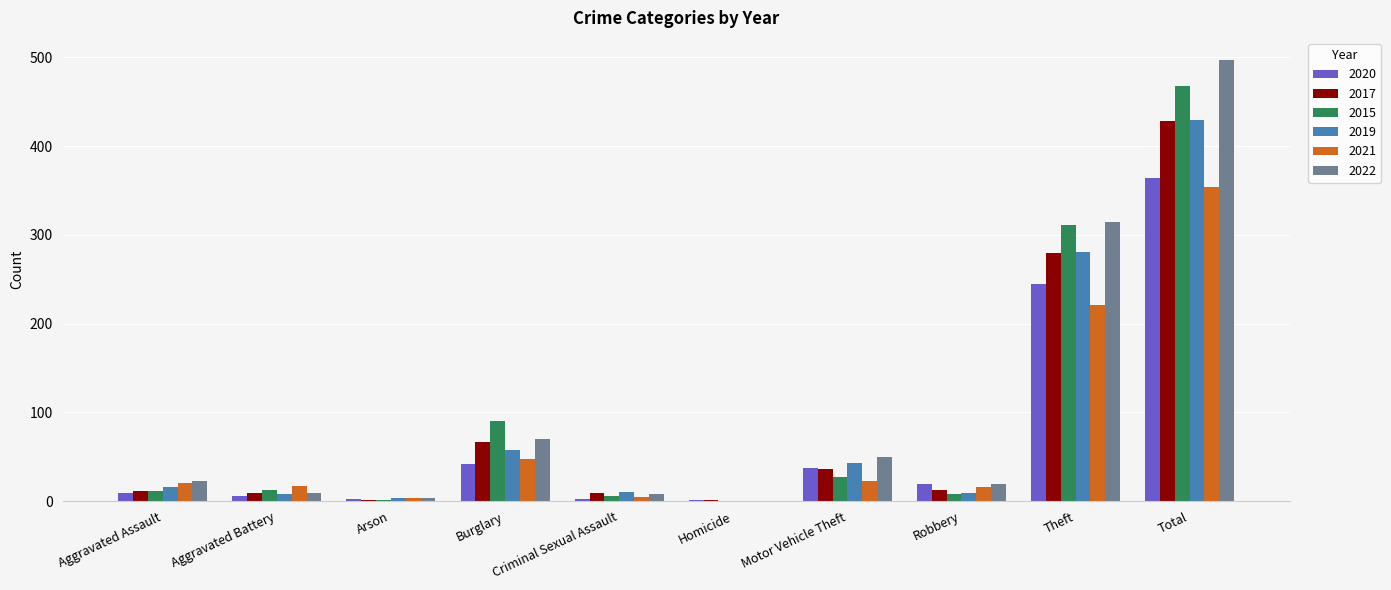

At which label is 2015 closest to 234?

Theft